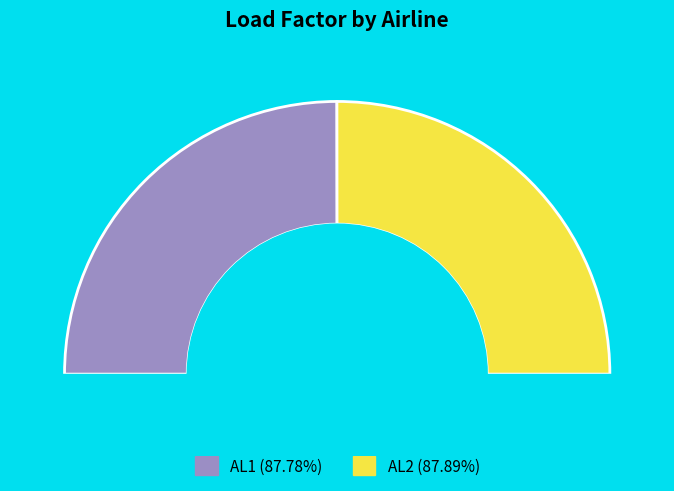

Between AL2 and AL1, which is larger?

AL2